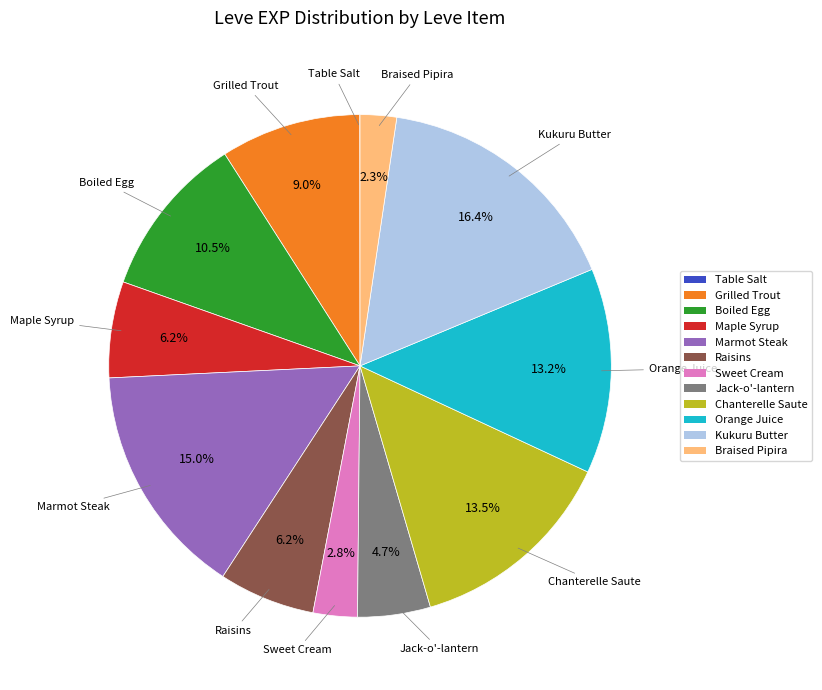

What is the total percentage of Braised Pipira and Maple Syrup?

8.5%